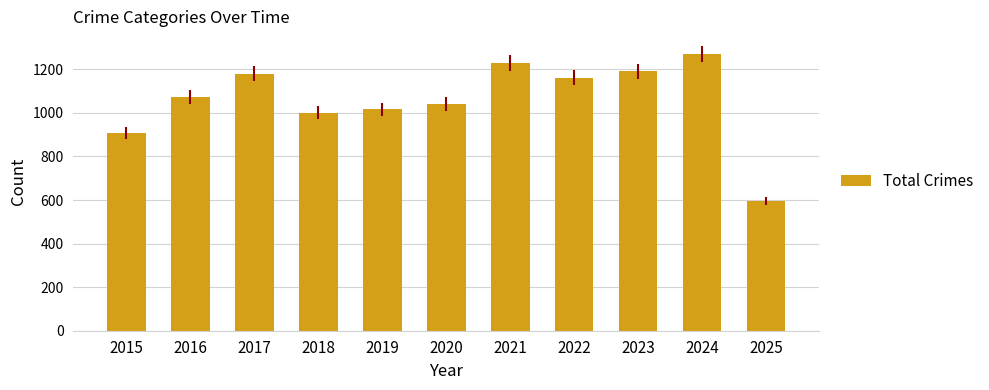

The value at 2017 is 1704. True or false?

False